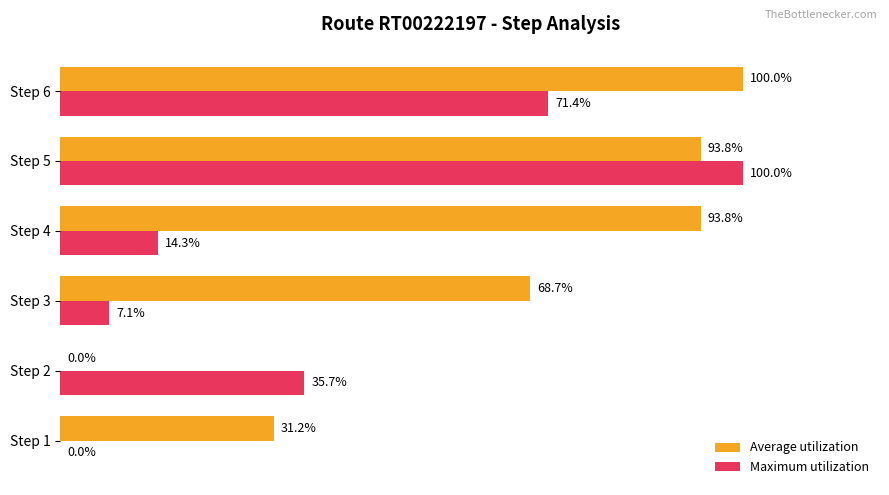

Between Step 2 and Step 6, which series saw the biggest shift?

Average utilization